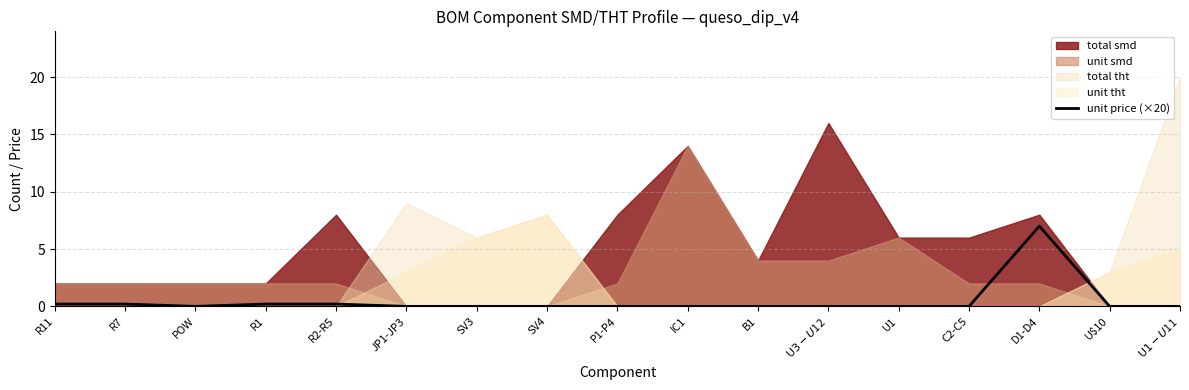

Does the chart display data point markers on the line(s)?

No